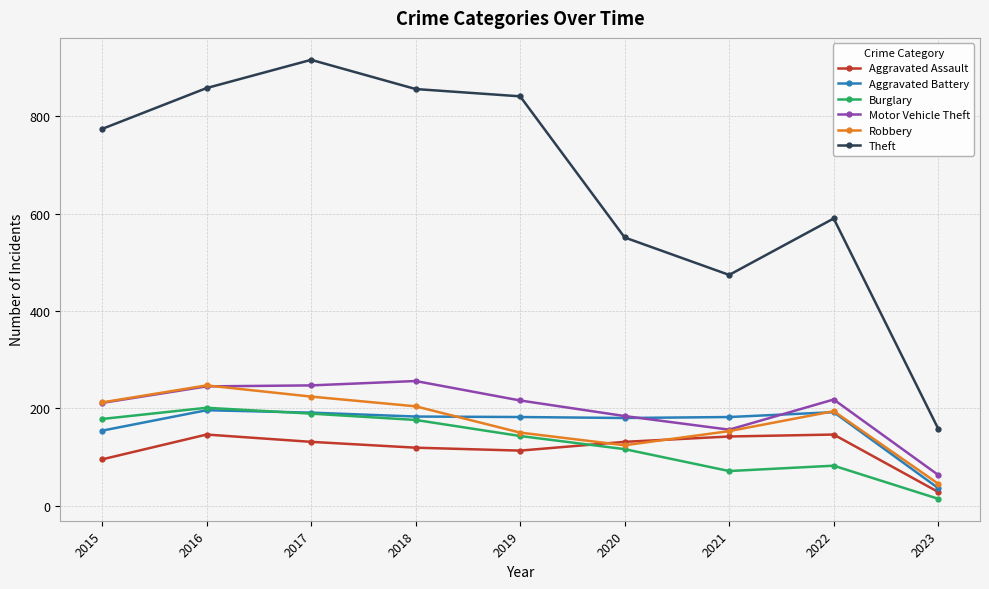

How many lines are shown in the chart?

6